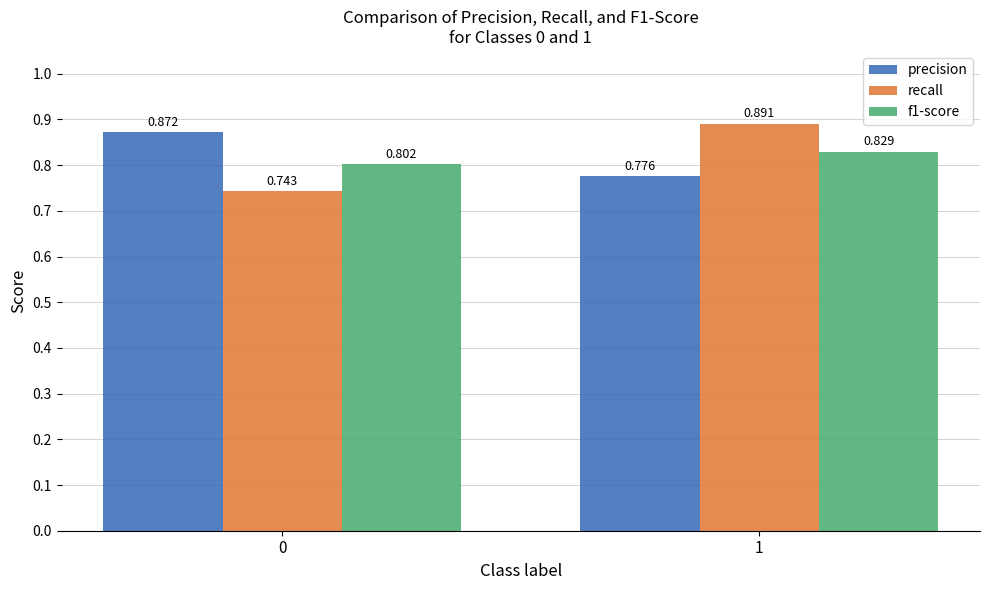

Is the value of recall at 1 greater than the value of f1-score at 0?

Yes